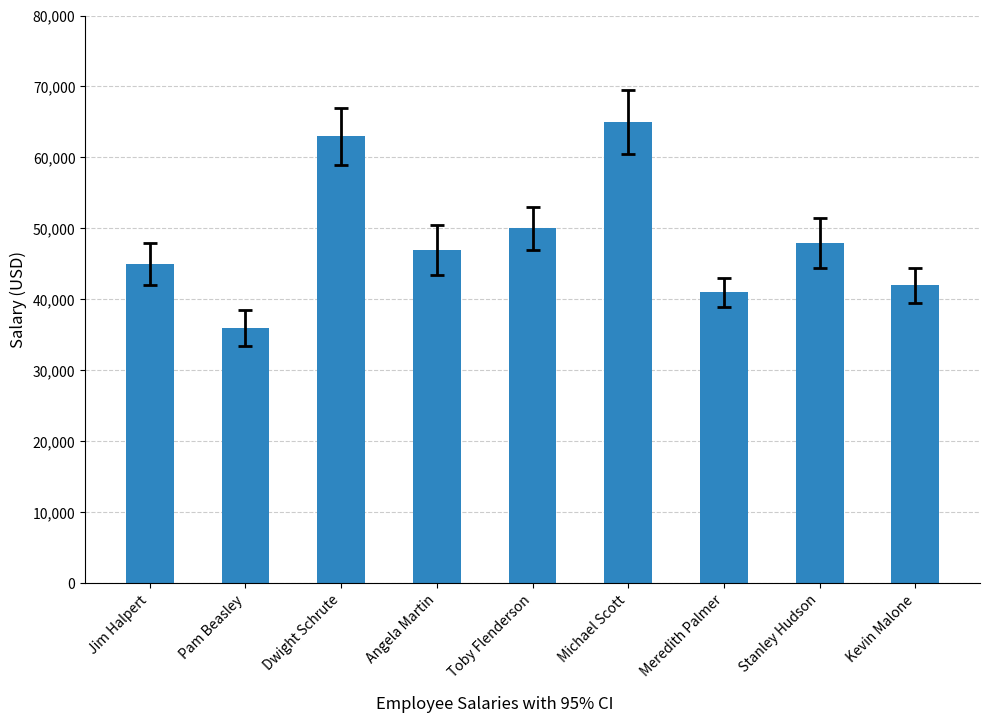

What is the sum of all values?

437000